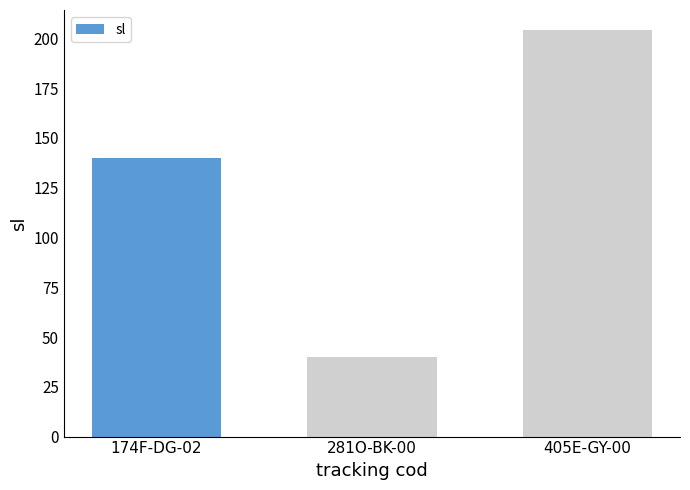

What is the difference between the maximum and minimum values?

164